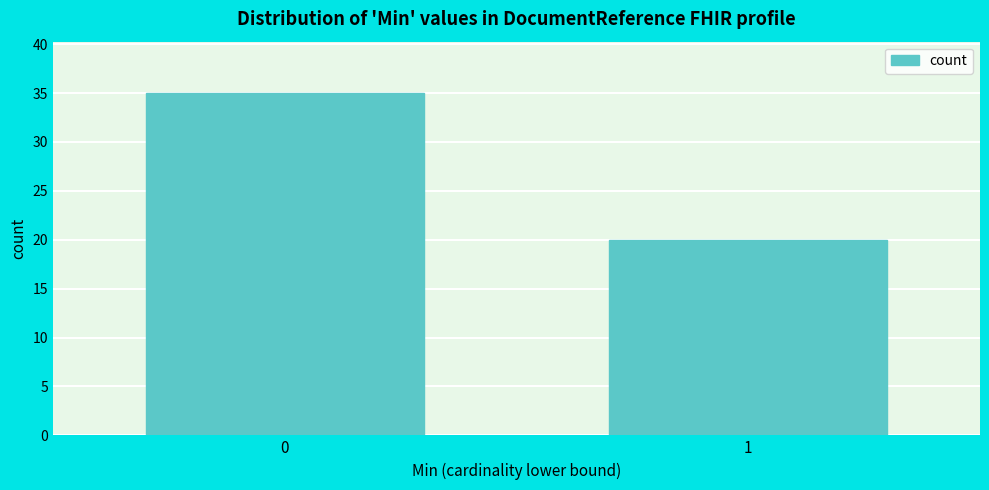

Reading left to right, list all the values displayed in this chart.

0=35	1=20